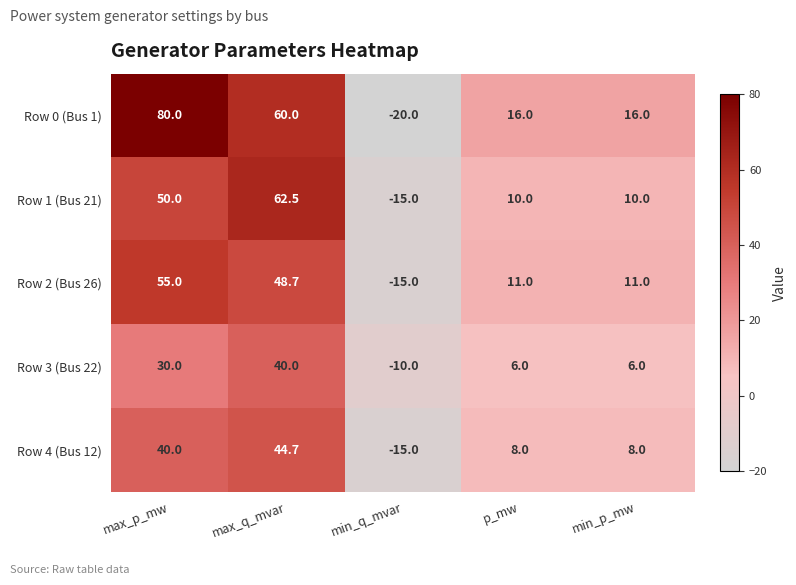

Count the number of categories in the chart.

5